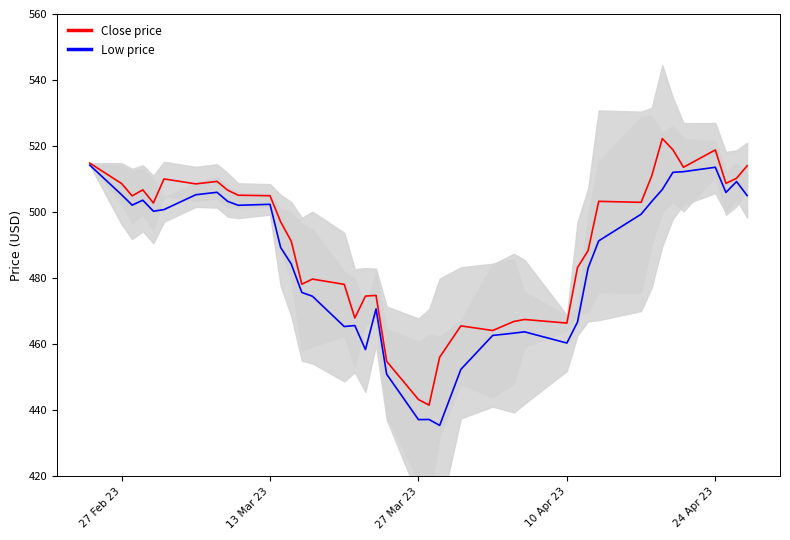

True or false: Low price has a value of 265.3 at 27 Mar 23.

False